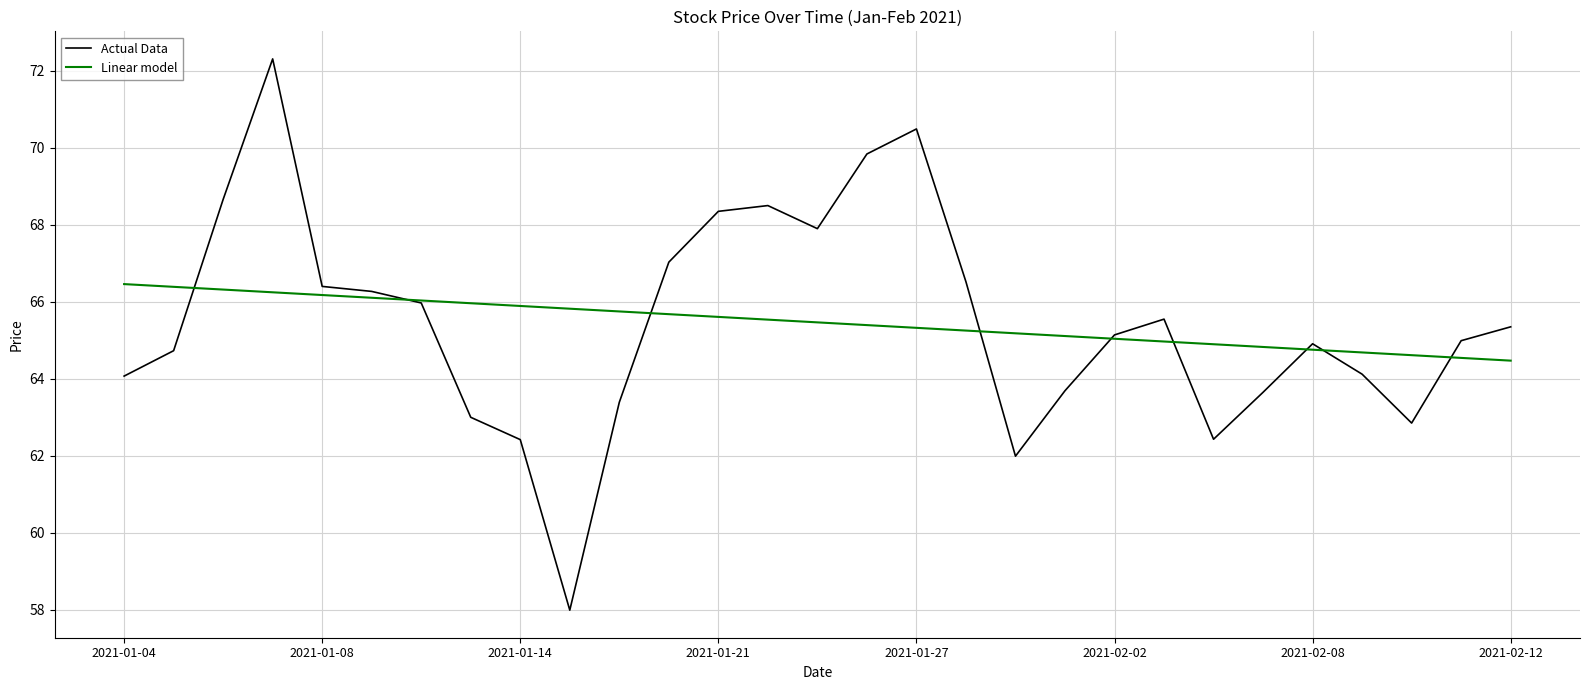

What is the minimum value shown in the chart?

58.0